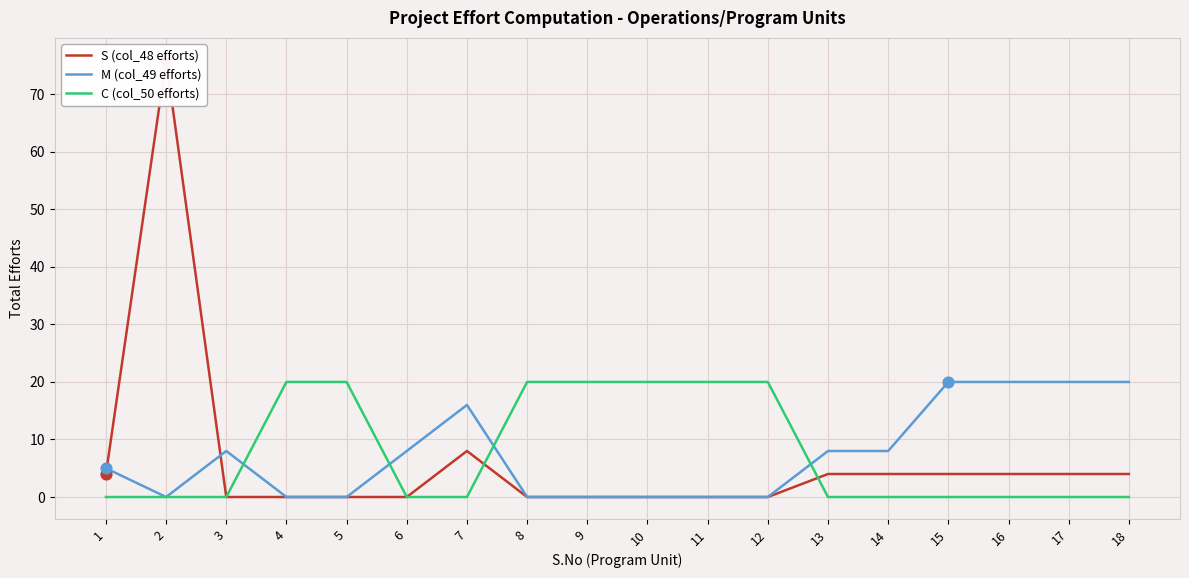

At how many categories does at least one series exceed 47?

1